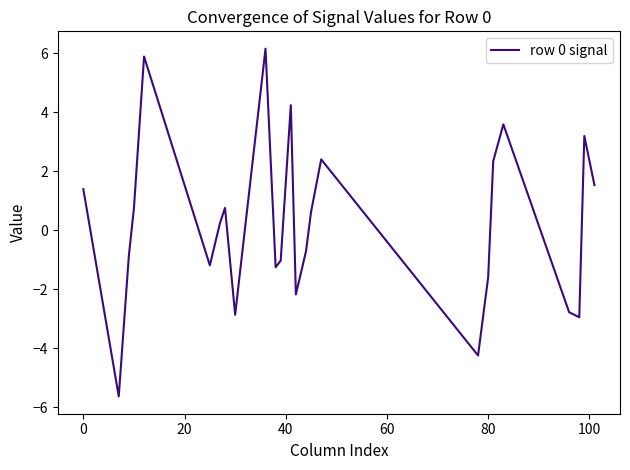

What is the minimum value shown in the chart?

-5.6